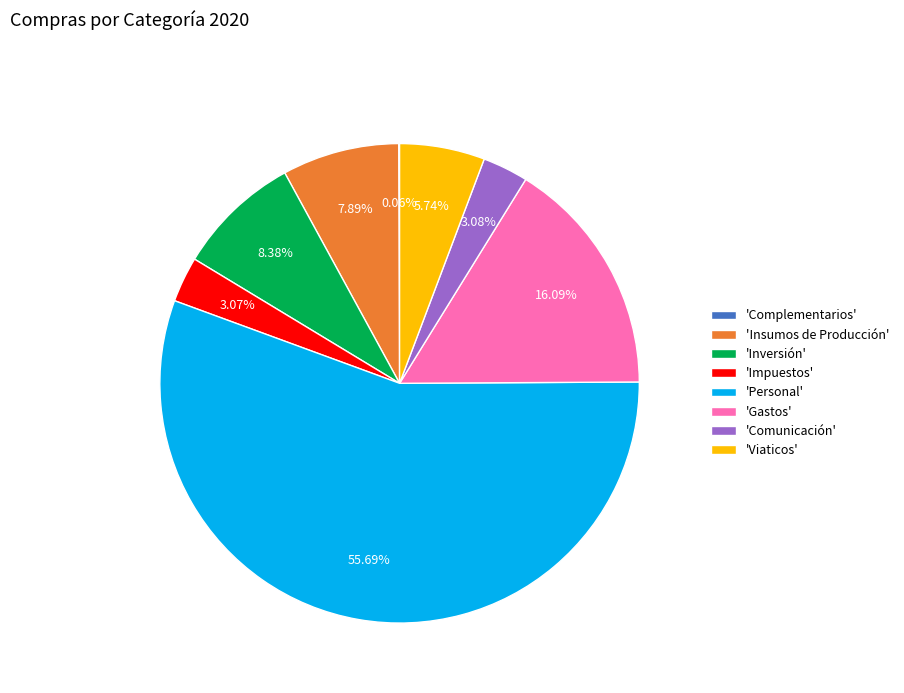

To the nearest percent, what is the difference between the largest and smallest slice percentages?

56%